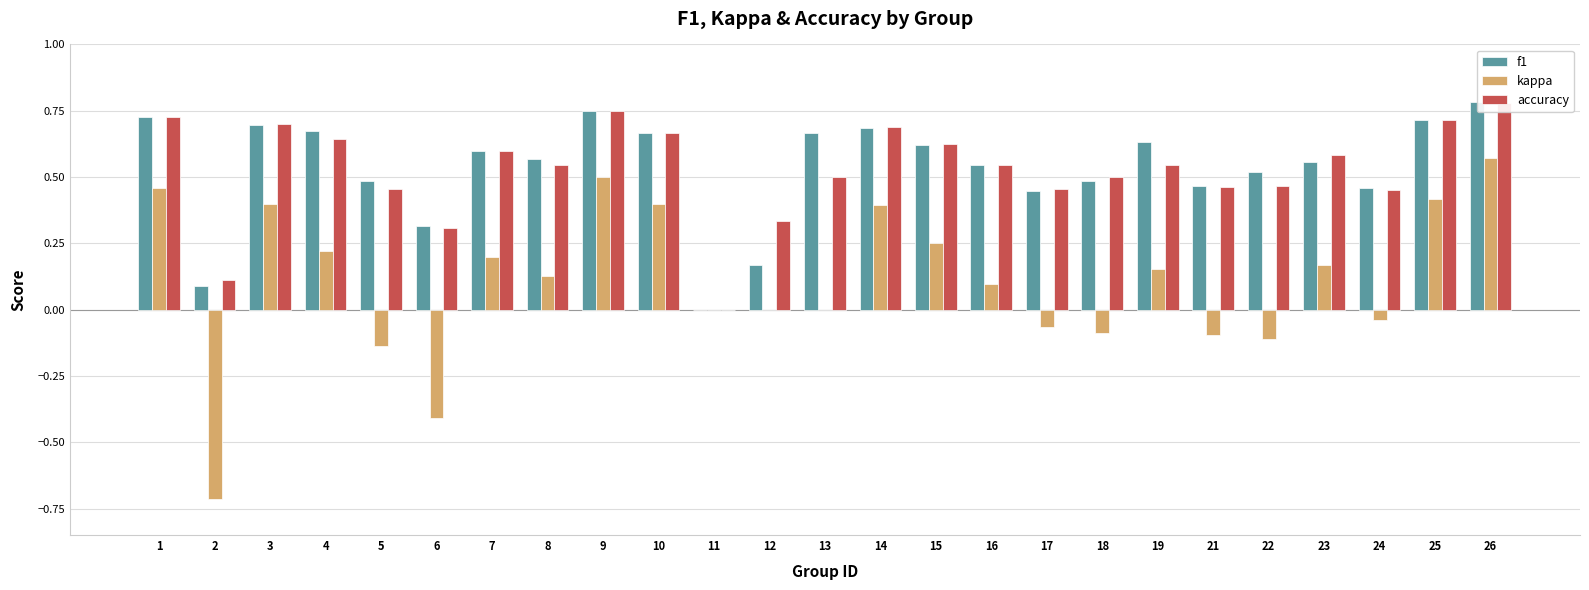

How many values in the kappa series exceed 0?

14